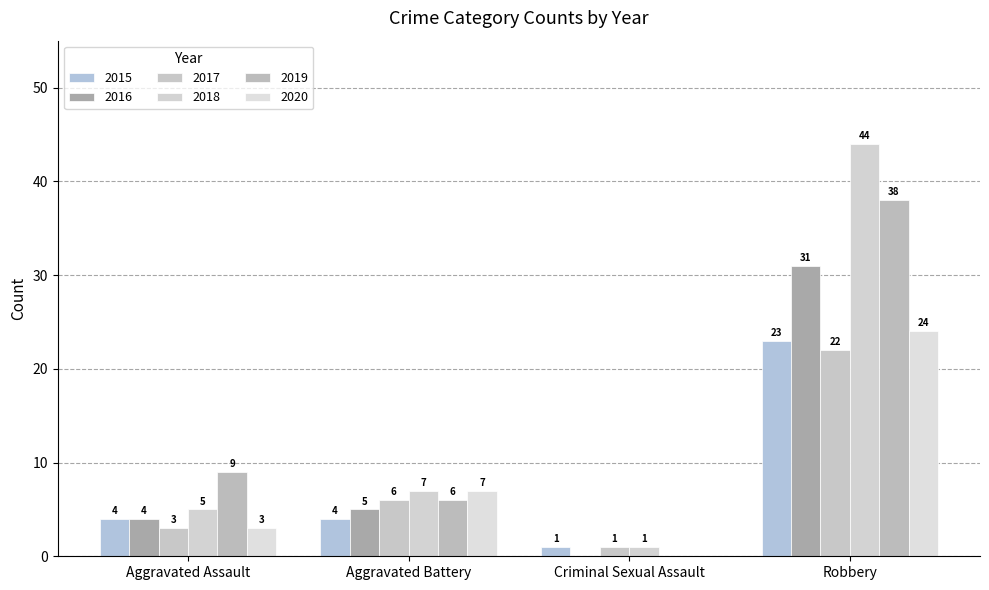

Count the number of data series in this chart.

6